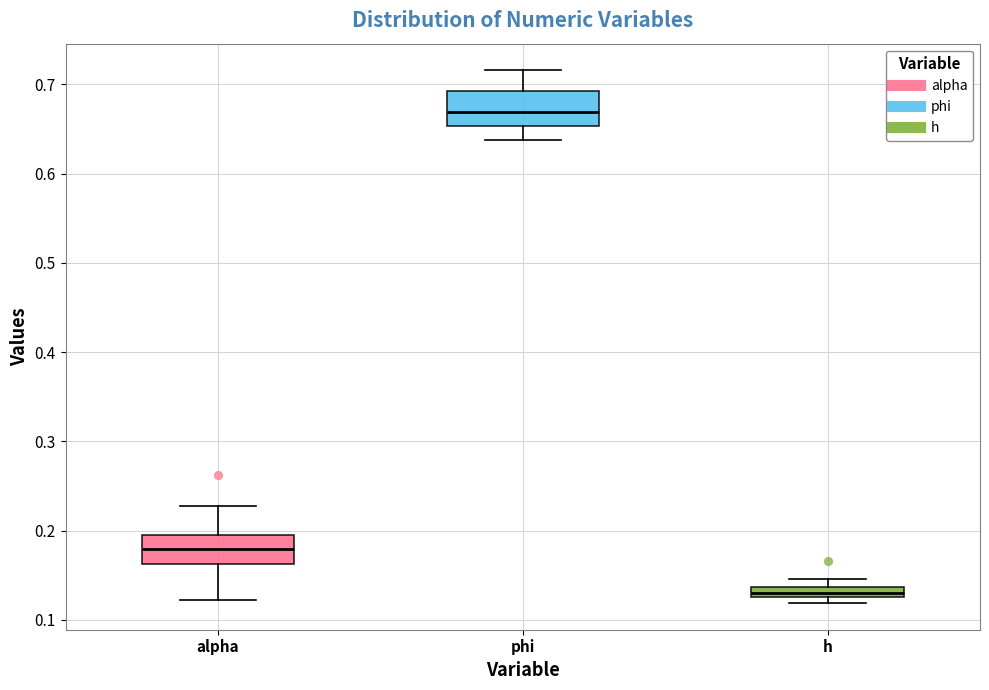

Where does the upper whisker of the box for alpha end on the y-axis? The values are not printed on the chart, so give them approximately, as read against the axis.

0.23